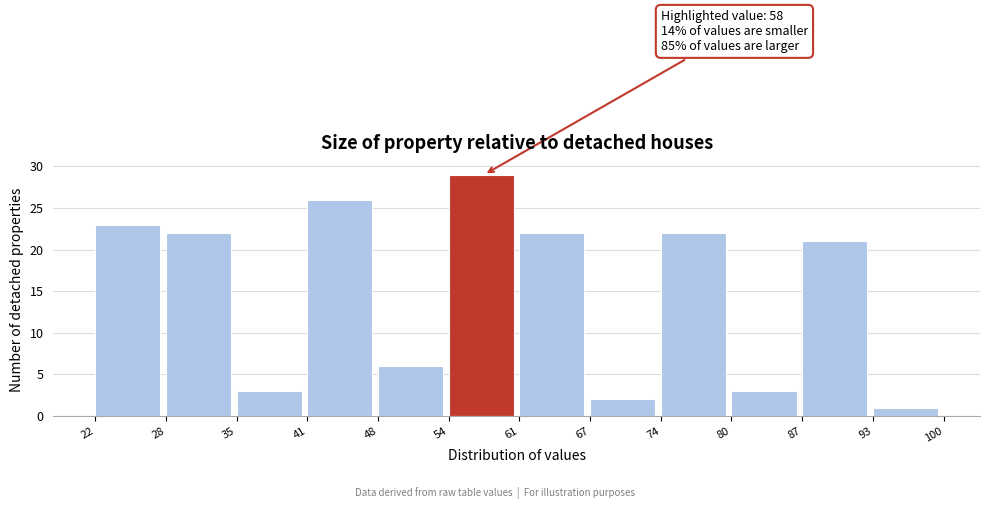

Over which range of the x-axis is the bar tallest?

54 to 61